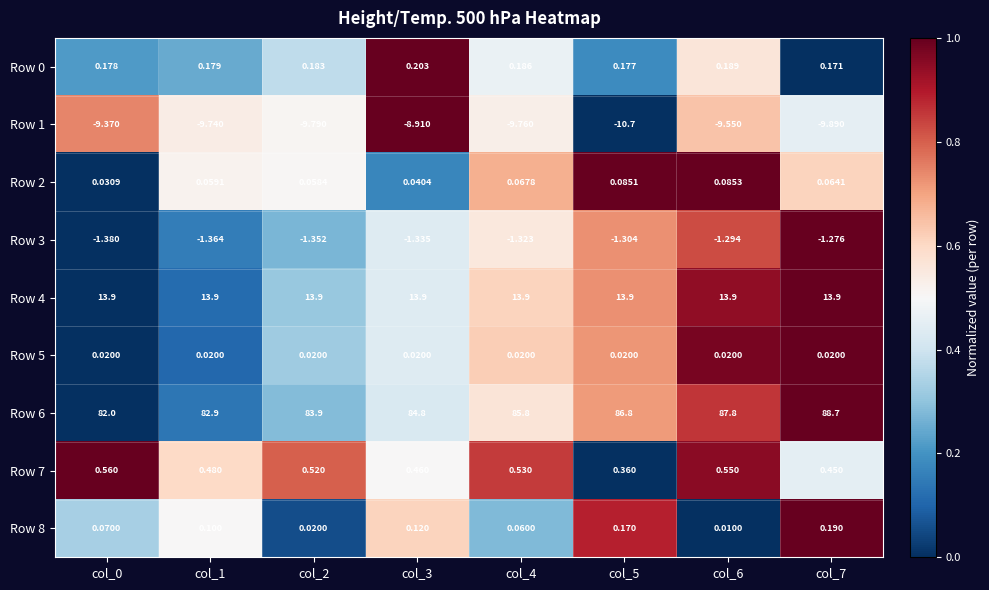

Count the number of categories in the chart.

8